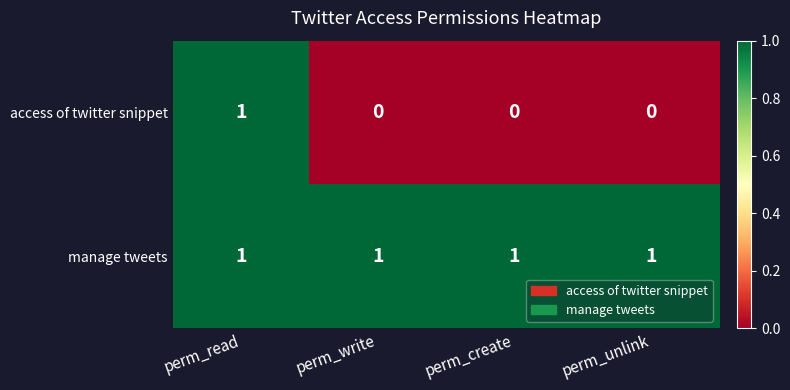

Which series changed the most between perm_read and perm_unlink?

access of twitter snippet